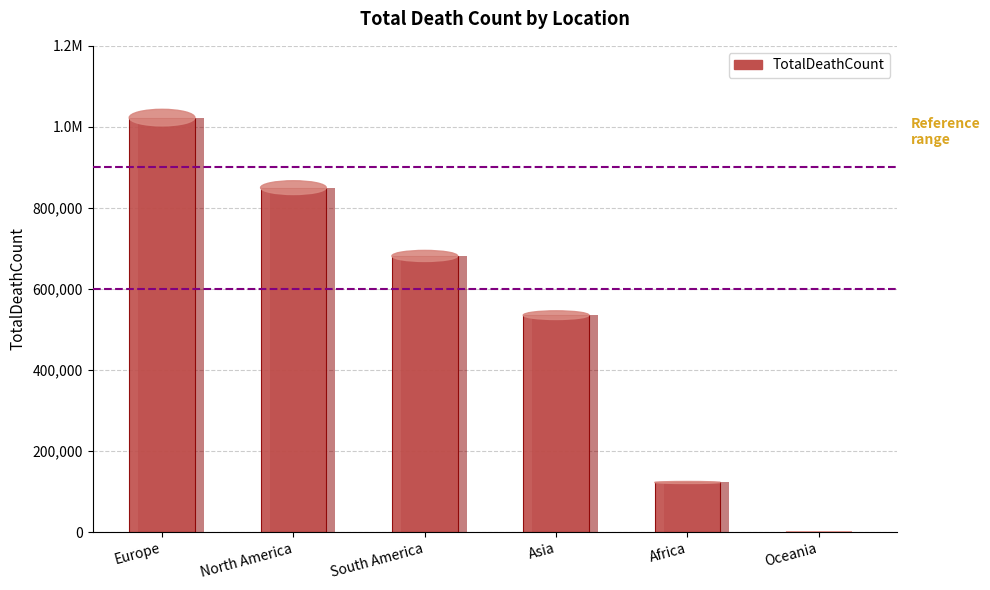

What is the change in value from South America to Africa?

-559006